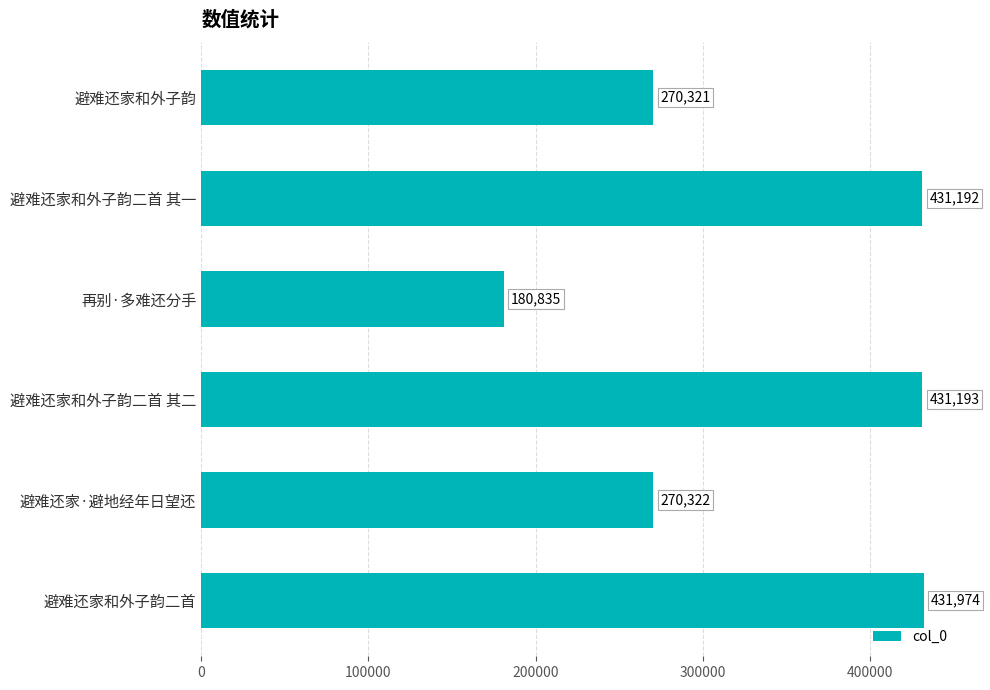

What is the change in value from 避难还家和外子韵 to 避难还家·避地经年日望还?

+1